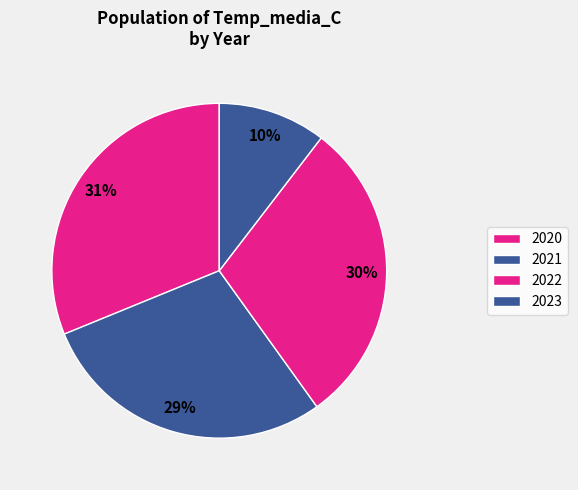

Which category has the biggest portion of the pie?

2022